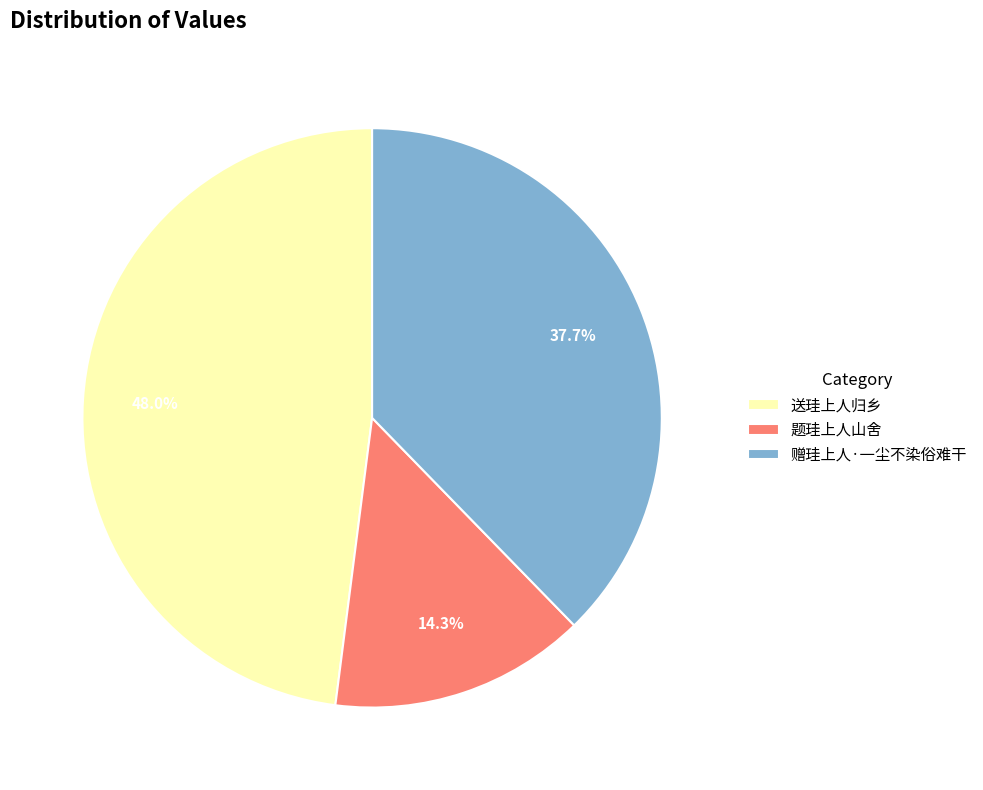

To the nearest percent, what is the difference between the 送珪上人归乡 and 题珪上人山舍 slice percentages?

34%